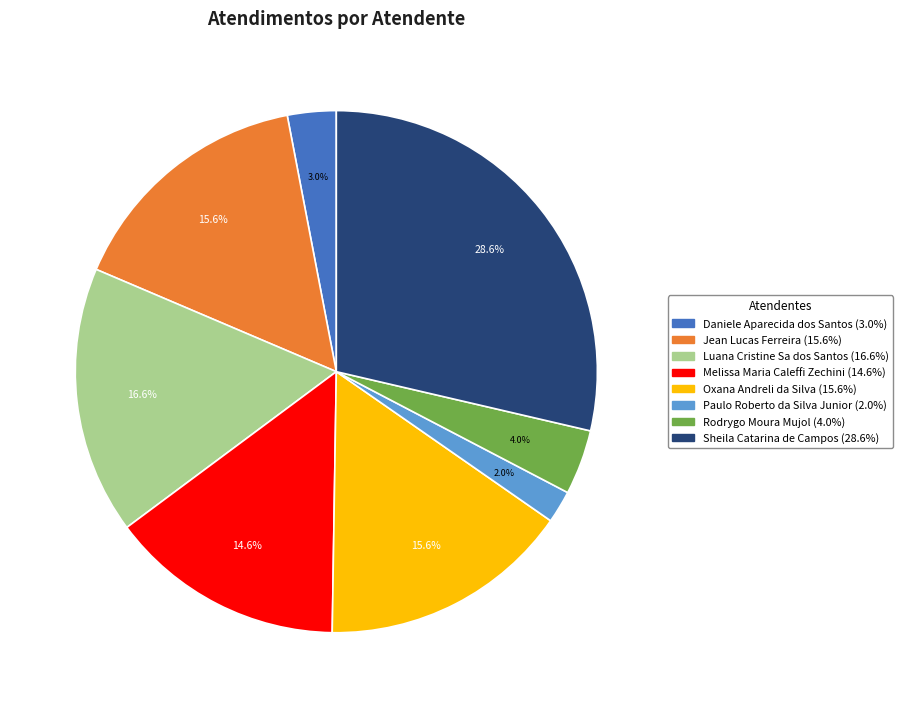

Which has a higher value, Melissa Maria Caleffi Zechini or Luana Cristine Sa dos Santos?

Luana Cristine Sa dos Santos